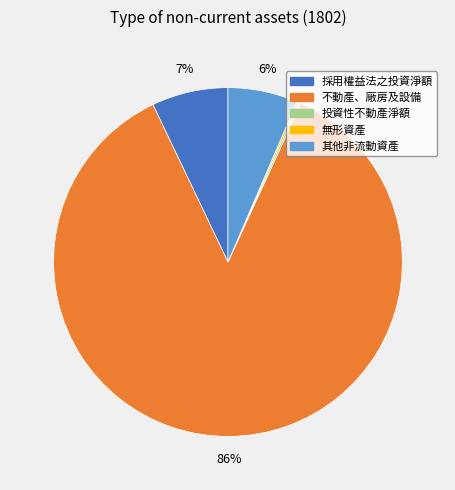

To the nearest percent, what percentage of the pie is 採用權益法之投資淨額?

7%